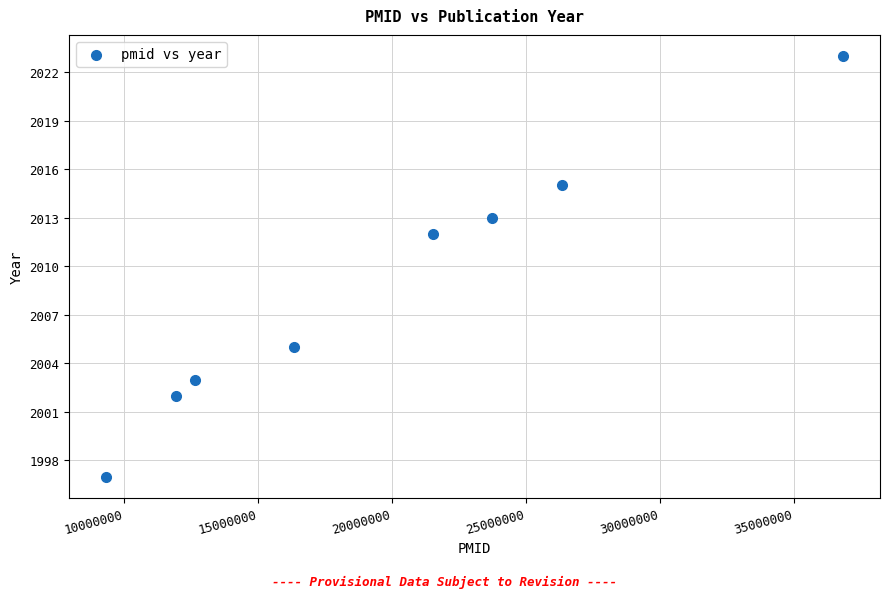

What is the range of Y values (max minus min)?

26